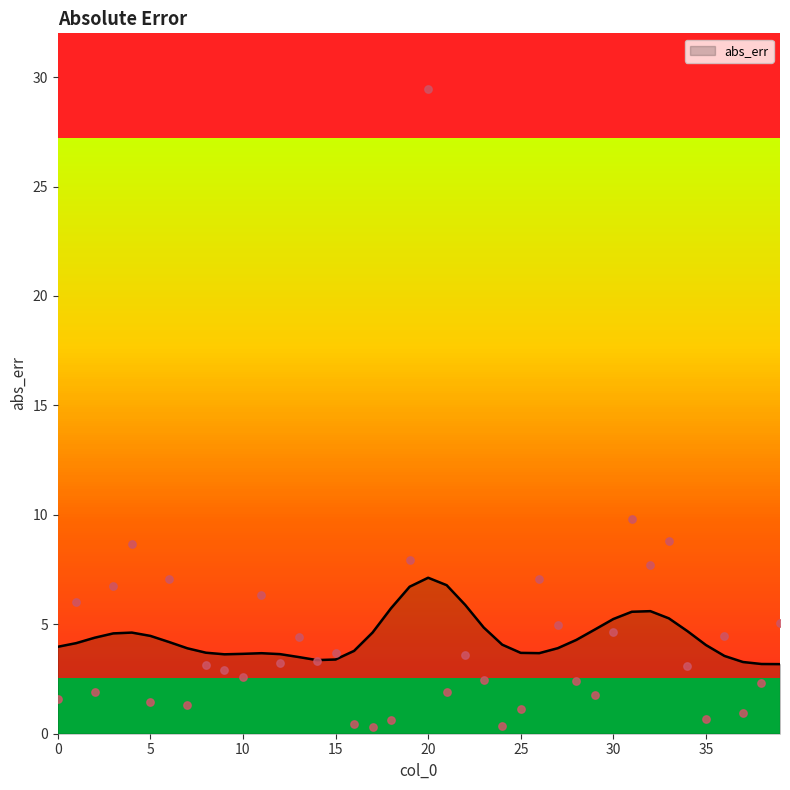

What is the ratio of the value at 15 to the value at 33?

0.4